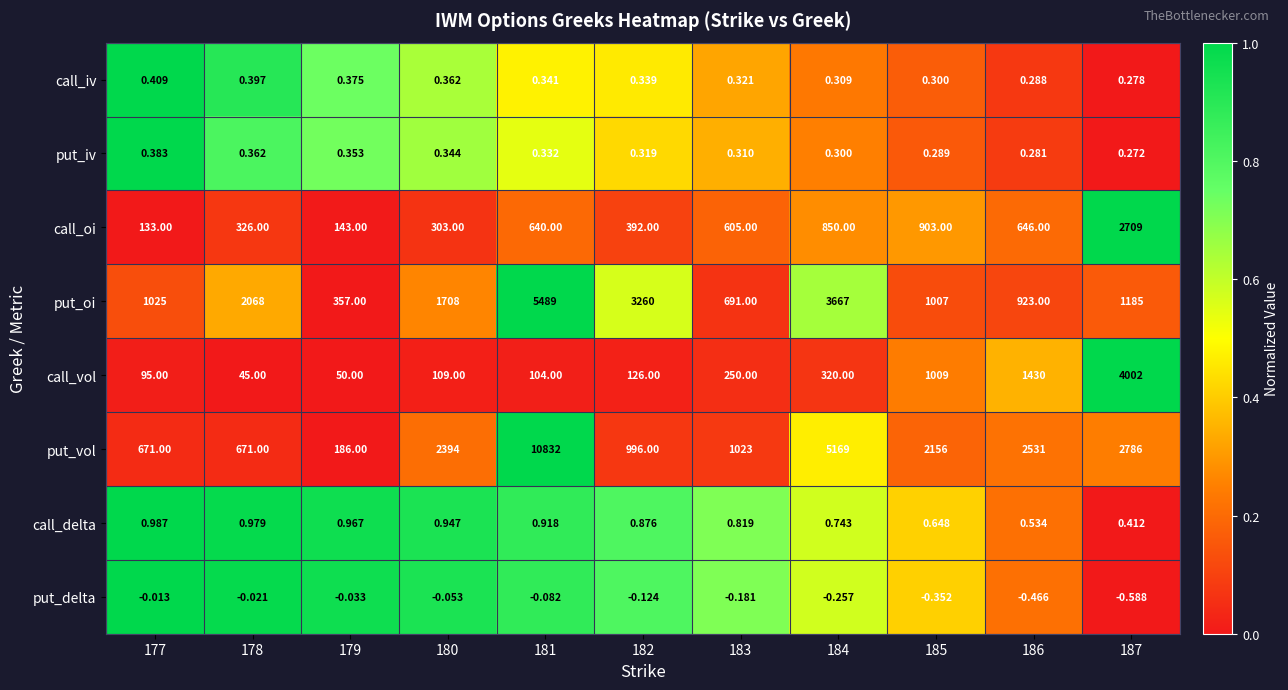

How many categories are shown in the chart?

11